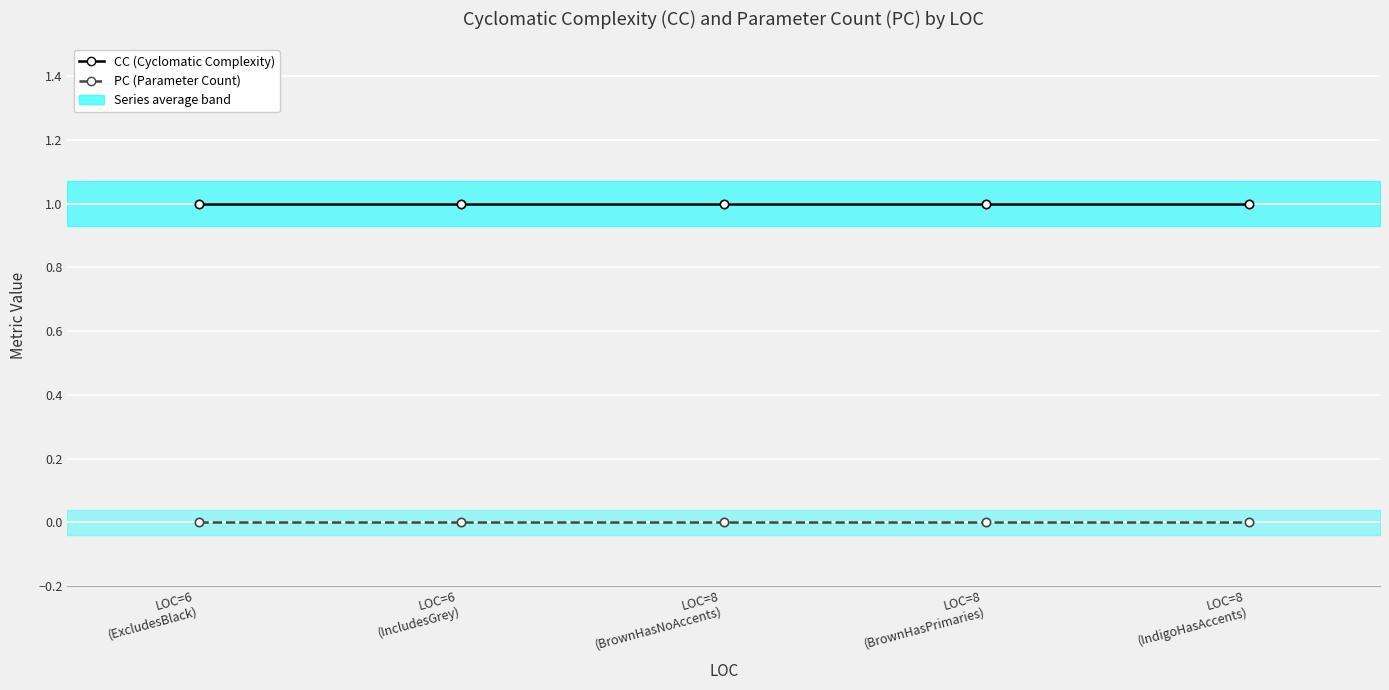

True or false: CC and PC intersect in this chart.

False